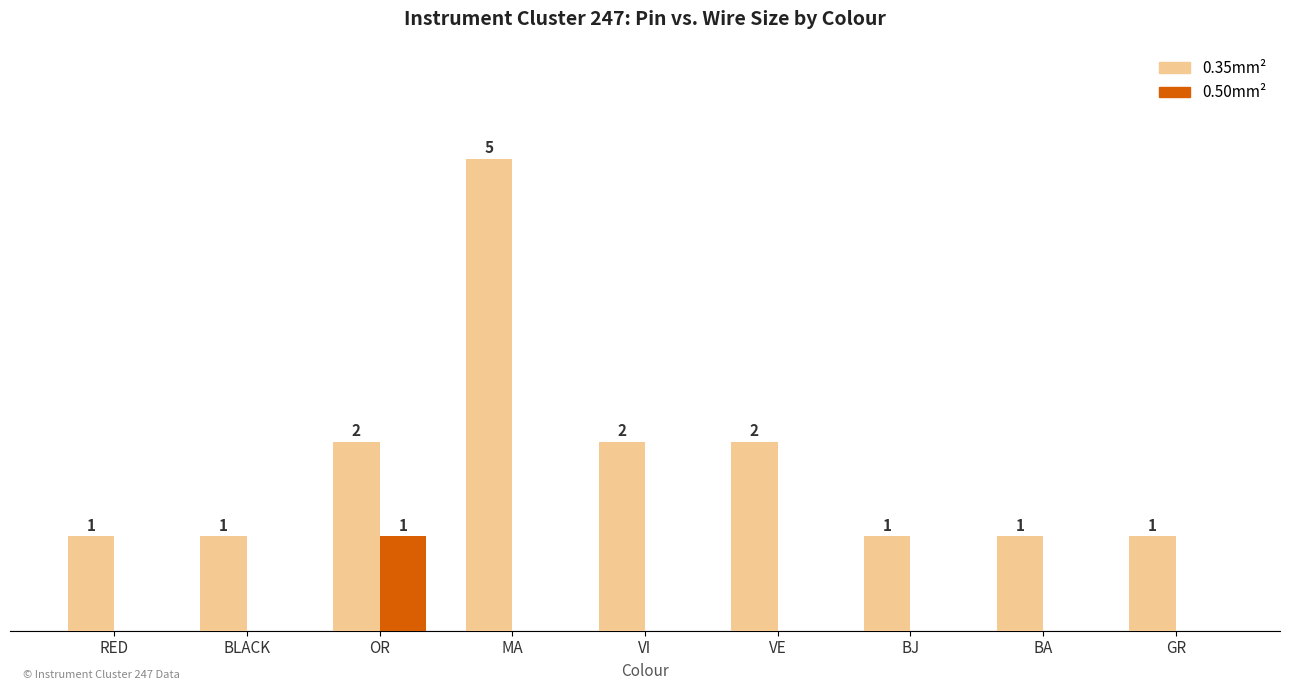

At which category is the sum across all series the highest?

MA